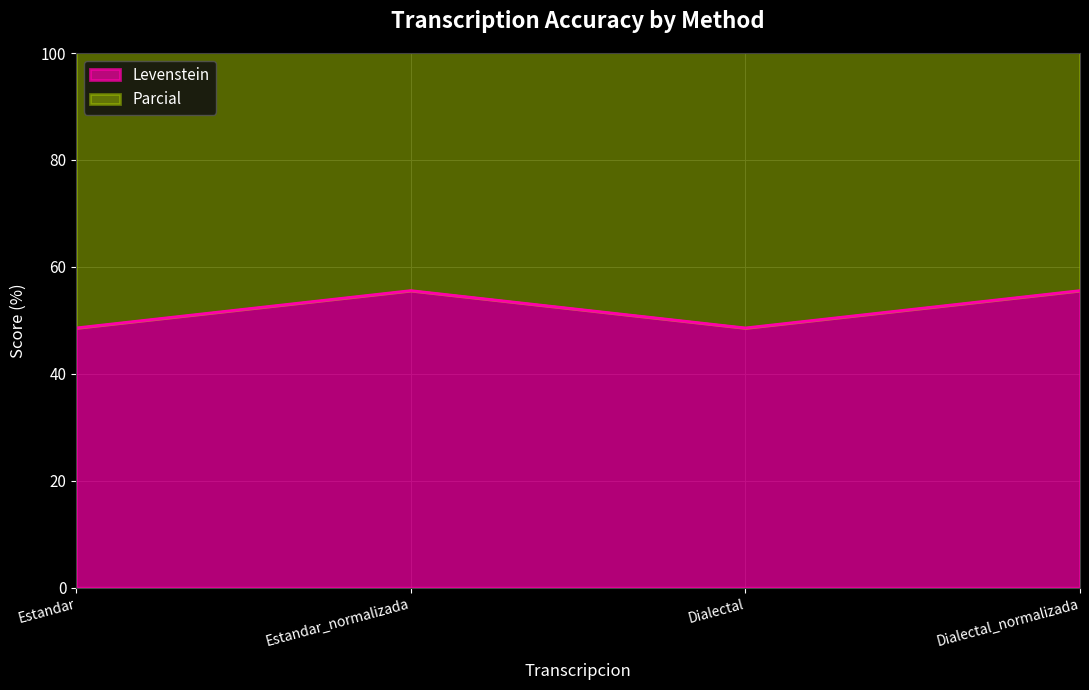

Reading left to right, what are all the values shown in this chart?

Levenstein: 48.6	55.6	48.6	55.6
Parcial: 116.8	130.6	116.8	130.6